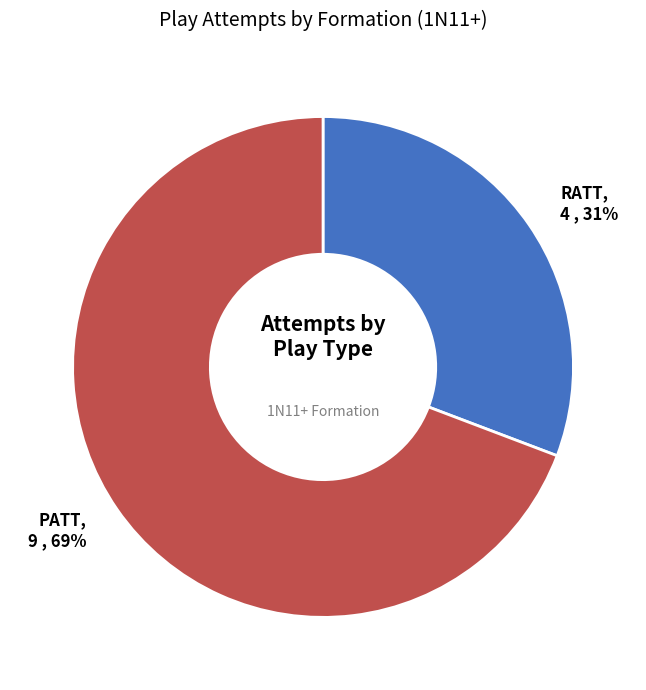

To the nearest percent, what is the average slice percentage?

50%